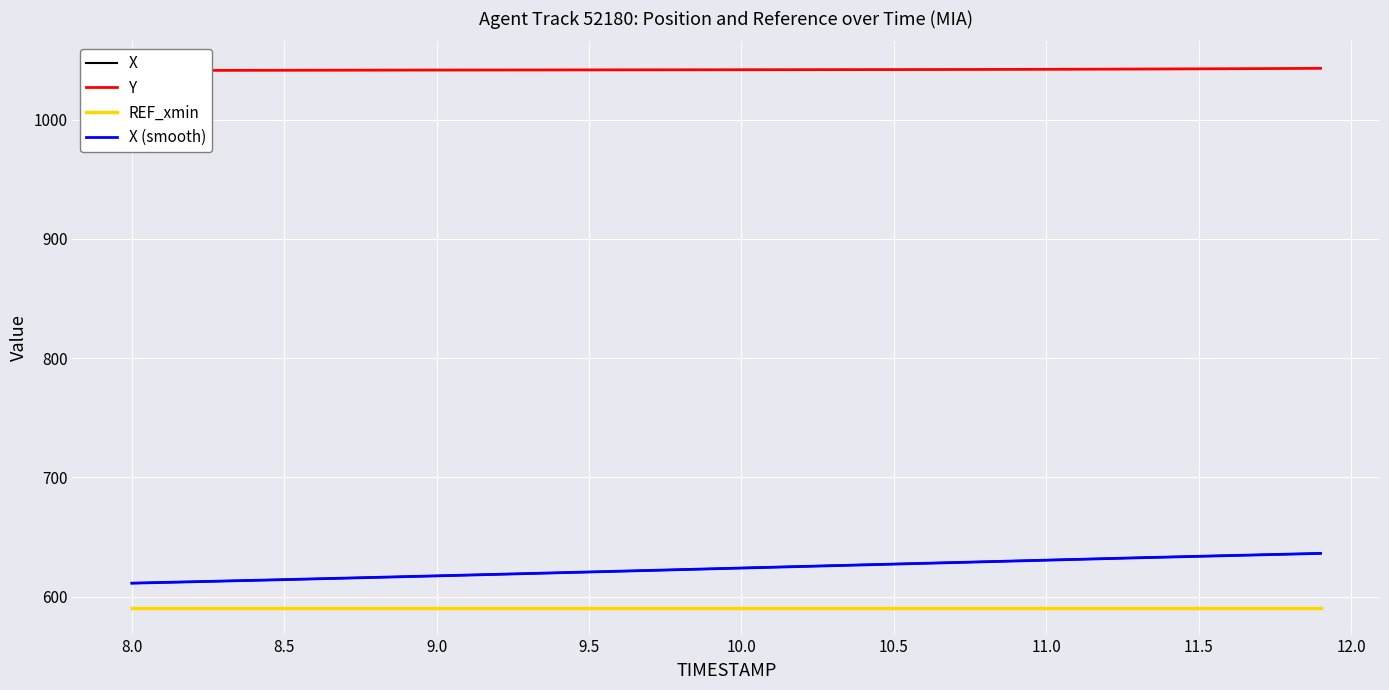

What is the sum of the X values at 11.4 and 9.5?

1253.9